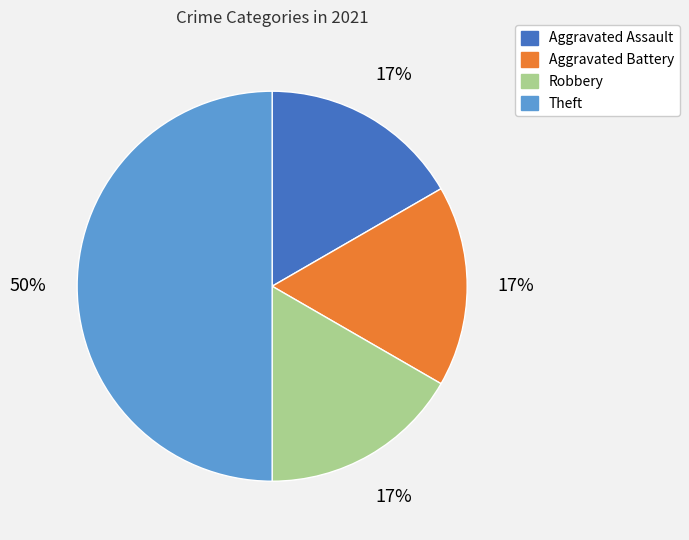

Is it true that Aggravated Battery is 7% of the pie?

False